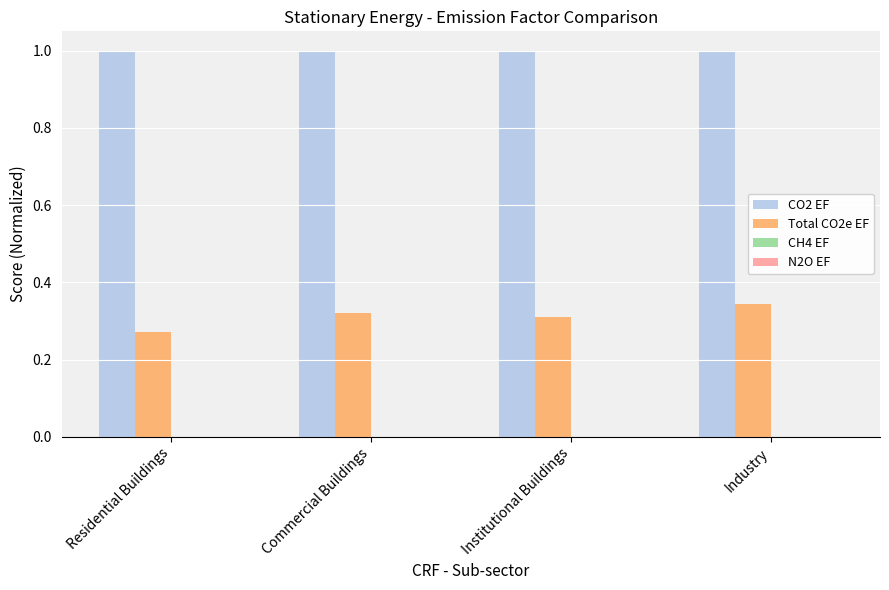

Does the chart contain stacked bars?

No